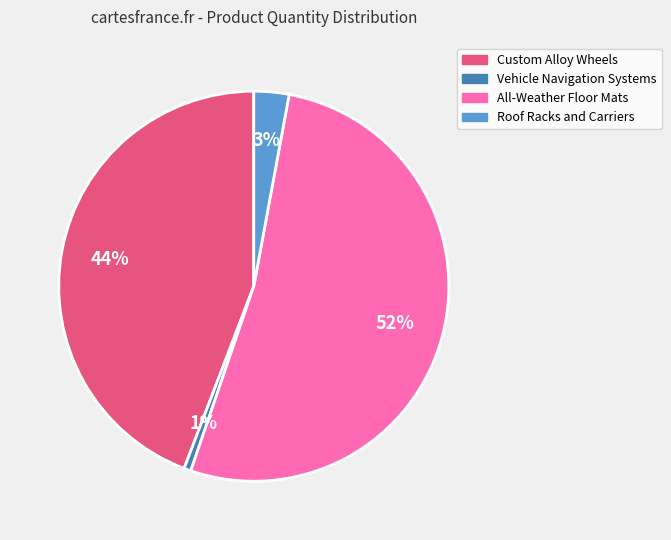

Which has a higher value, Custom Alloy Wheels or All-Weather Floor Mats?

All-Weather Floor Mats